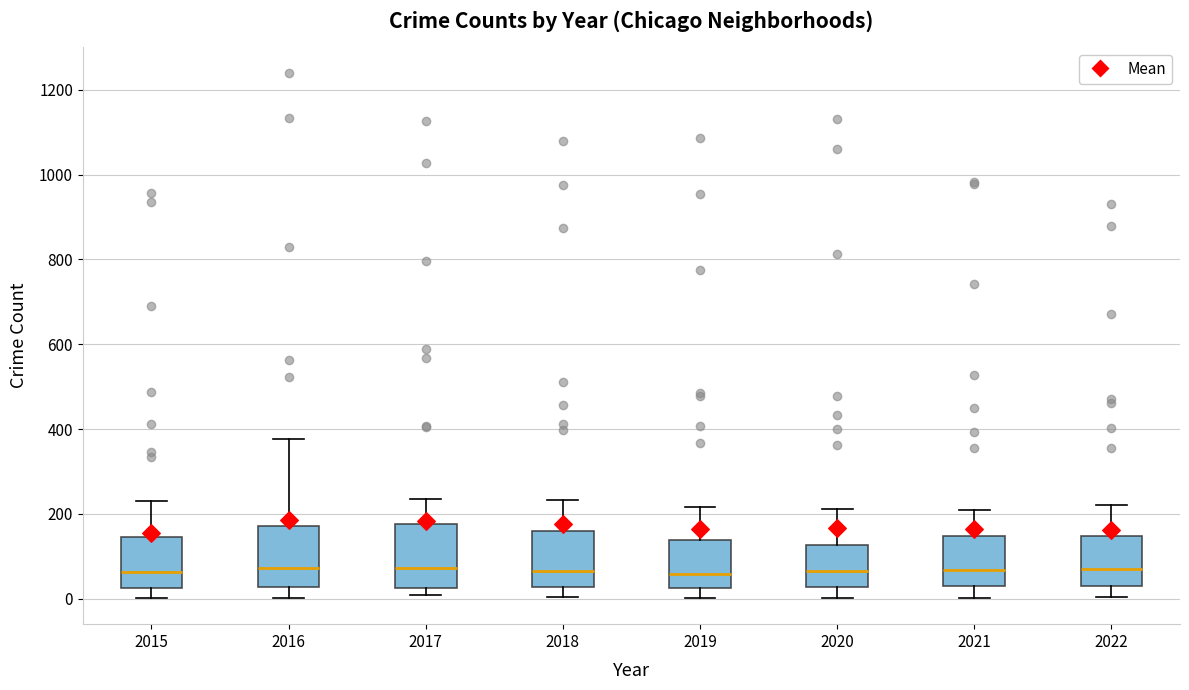

Where is the lower edge of the box at x = 2021 on the y-axis? The values are not printed on the chart, so give them approximately, as read against the axis.

40